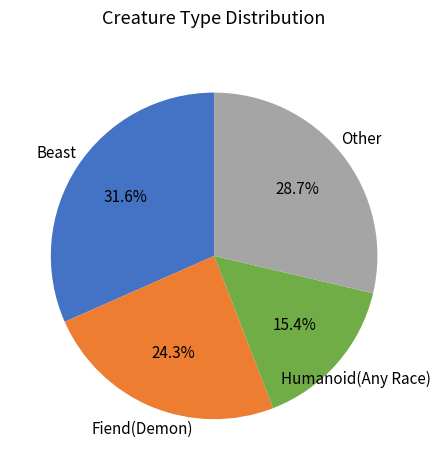

Is there any slice that represents more than half of the pie?

No